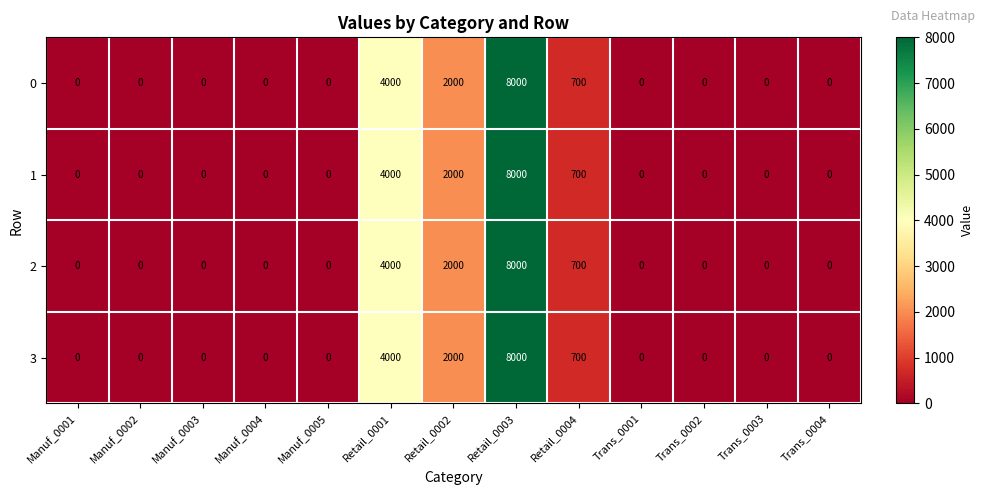

What is the total value across all series at Retail_0003?

32000